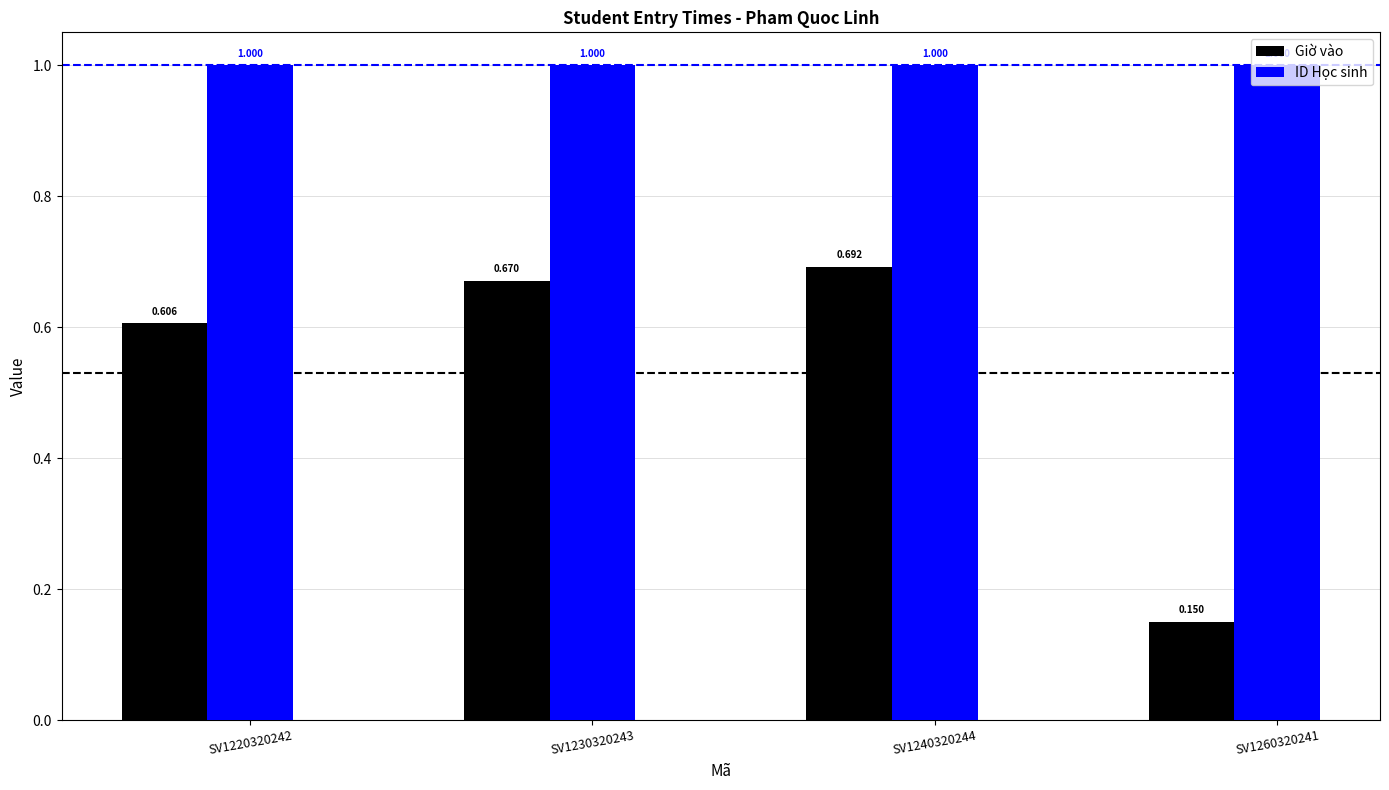

What is the total value across all series at SV1240320244?

1.7